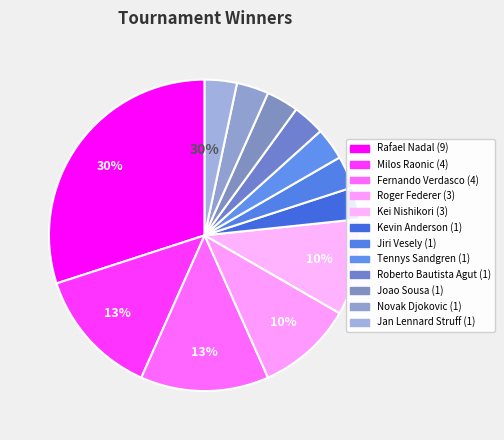

True or false: Roberto Bautista Agut accounts for 3% of the total.

True